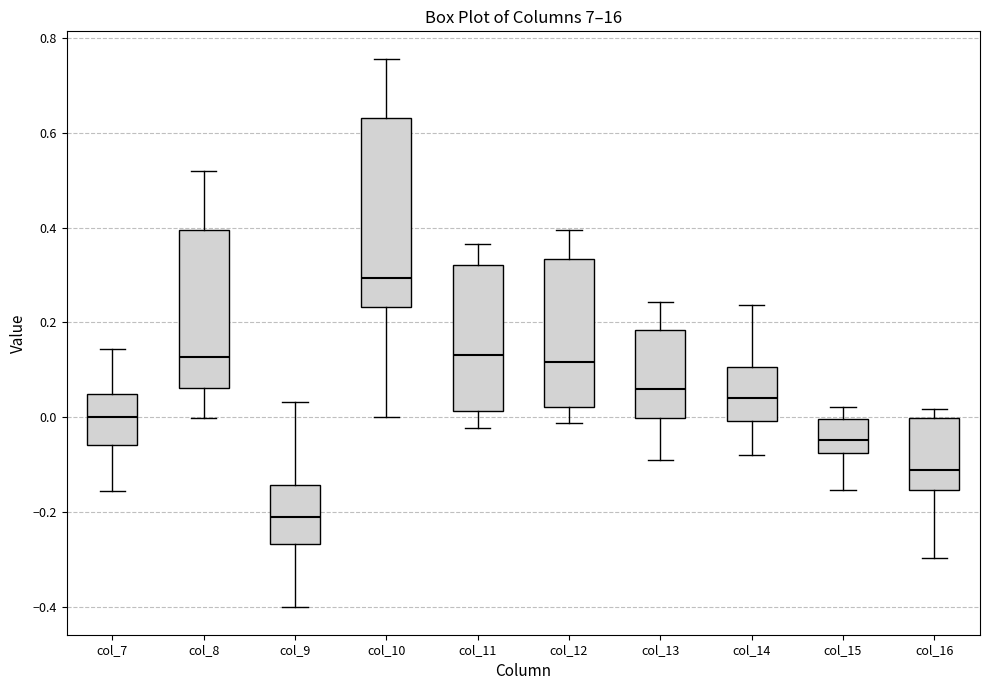

Where is the upper edge of the box for col_13 on the y-axis? The values are not printed on the chart, so give them approximately, as read against the axis.

0.18